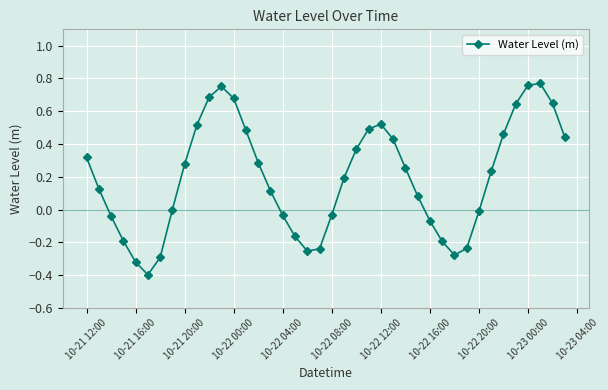

What is the sum of all values?

7.8